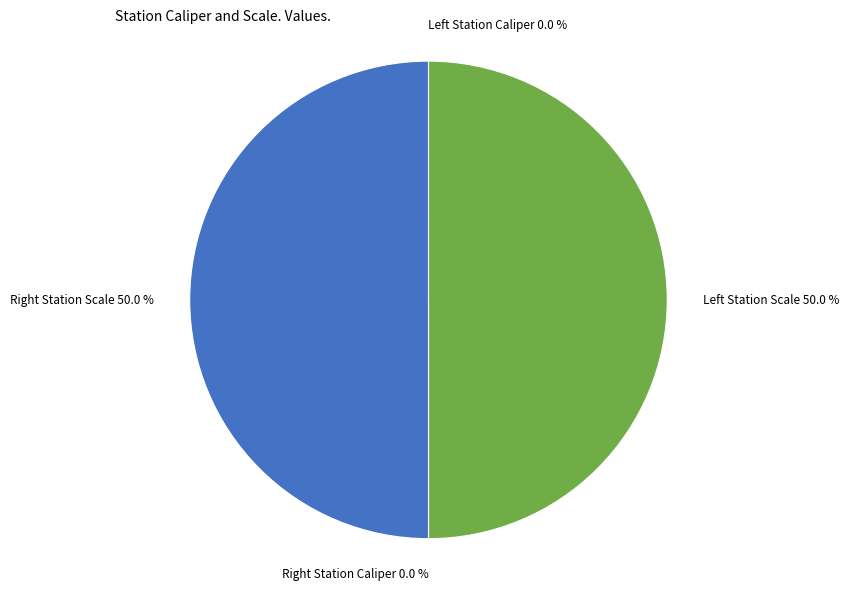

Which category has the smallest portion of the pie?

Left Station Caliper